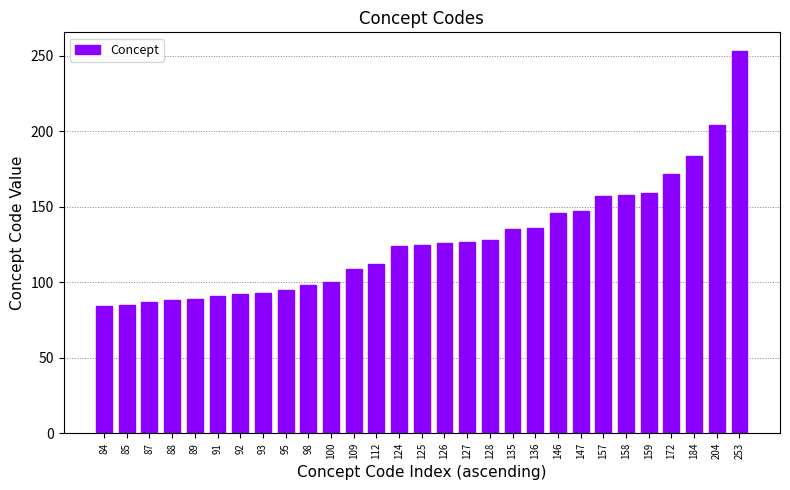

Where is the data nearest to the value 168?

172